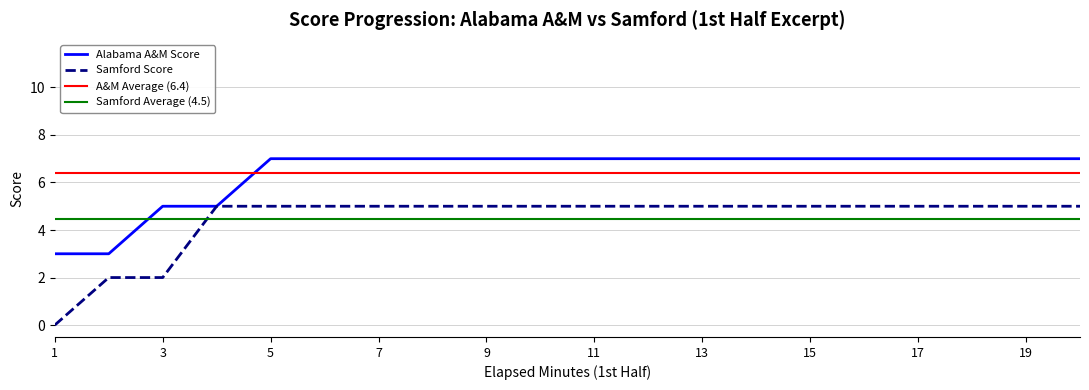

What is the lowest value of the Alabama A&M Score series?

3